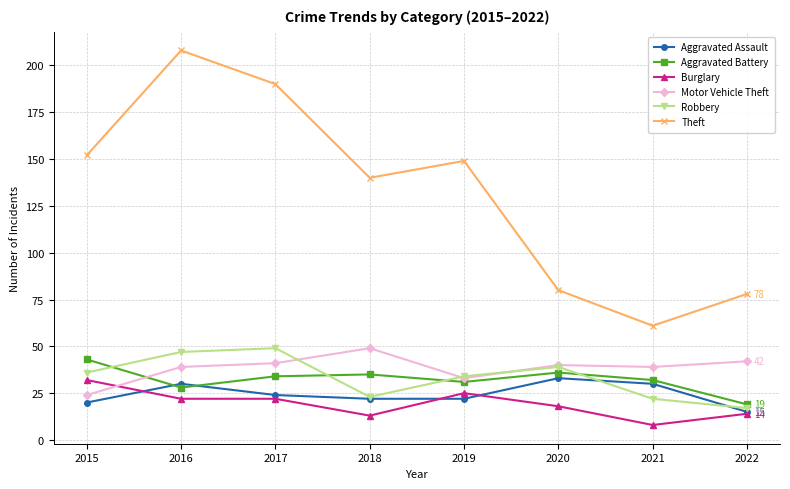

Reading right to left, transcribe all the data shown in this chart.

Aggravated Assault: 2022=15	2021=30	2020=33	2019=22	2018=22	2017=24	2016=30	2015=20
Aggravated Battery: 2022=19	2021=32	2020=36	2019=31	2018=35	2017=34	2016=28	2015=43
Burglary: 2022=14	2021=8	2020=18	2019=25	2018=13	2017=22	2016=22	2015=32
Motor Vehicle Theft: 2022=42	2021=39	2020=40	2019=33	2018=49	2017=41	2016=39	2015=24
Robbery: 2022=17	2021=22	2020=39	2019=34	2018=23	2017=49	2016=47	2015=36
Theft: 2022=78	2021=61	2020=80	2019=149	2018=140	2017=190	2016=208	2015=152